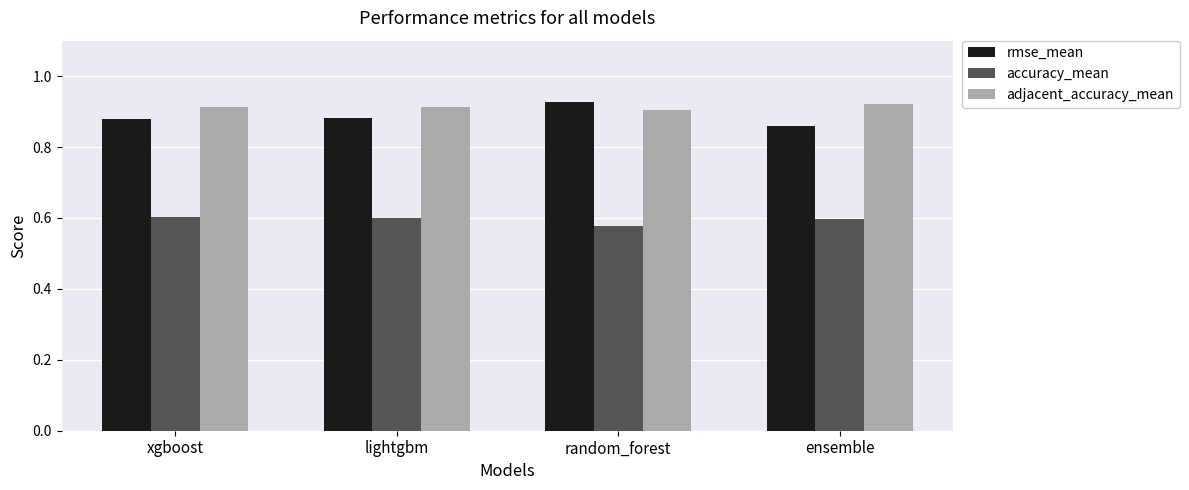

What position from the left is xgboost?

1